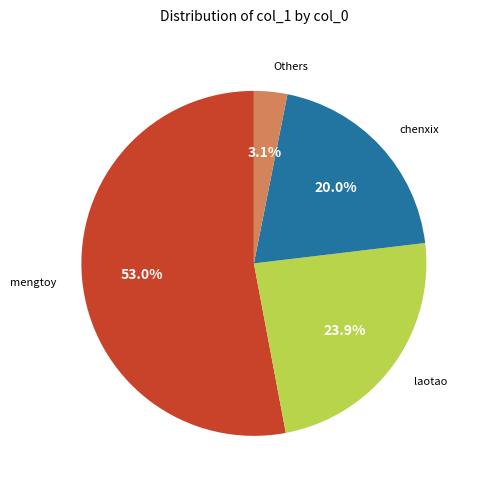

Is there a majority slice in this chart?

Yes